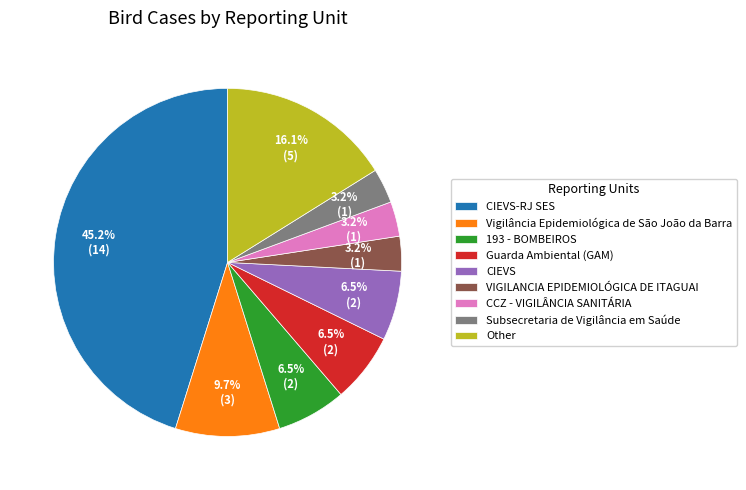

To the nearest percent, what is the average slice percentage?

11%